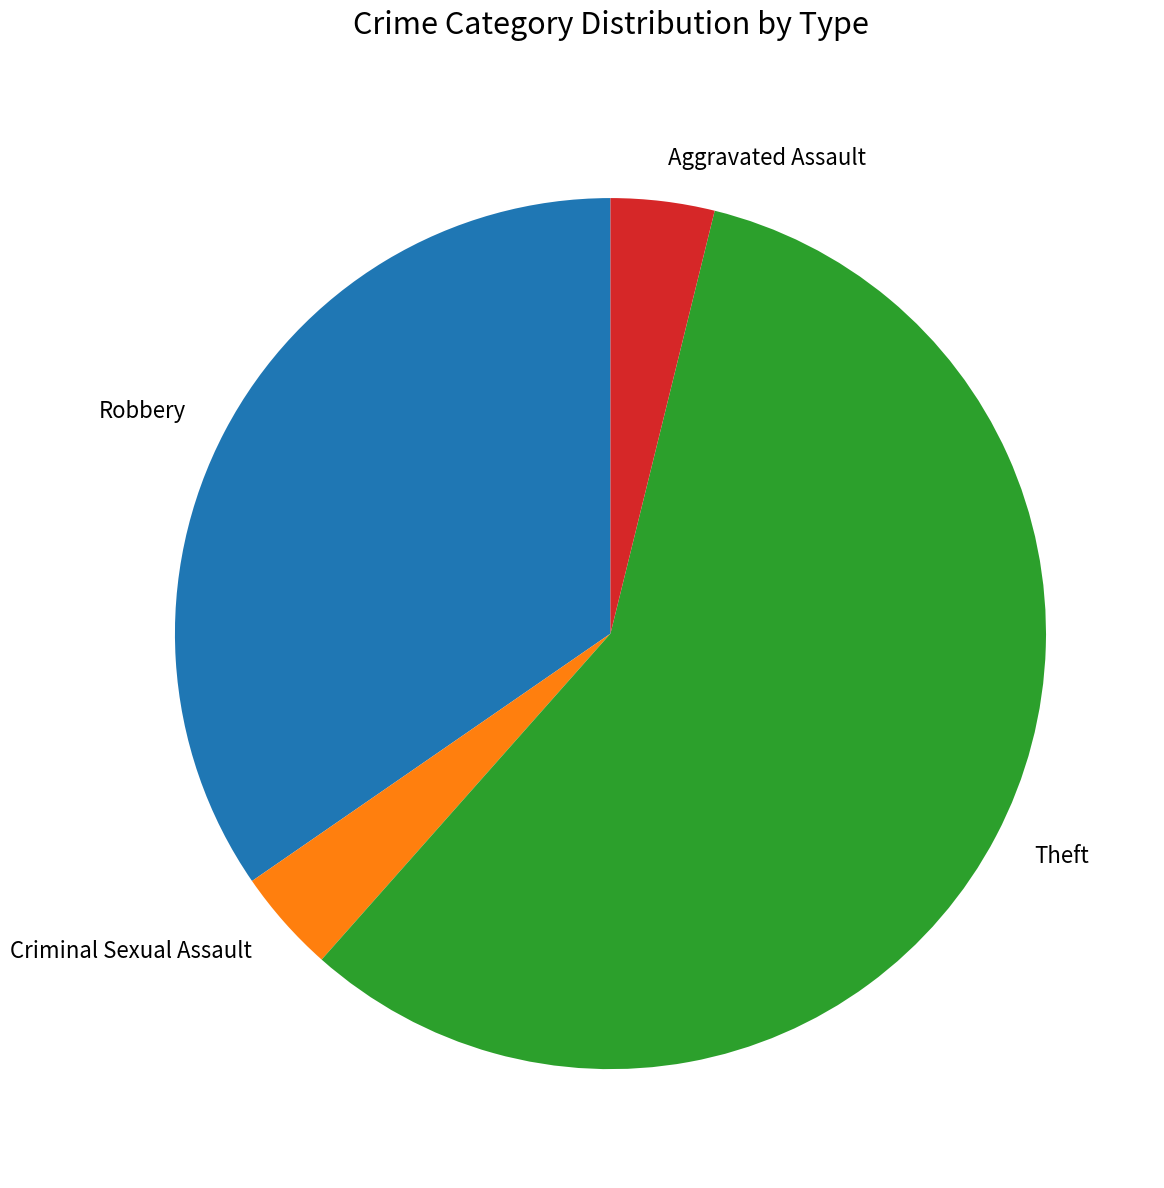

Approximately how many times larger is the value at Theft compared to Robbery?

1.7